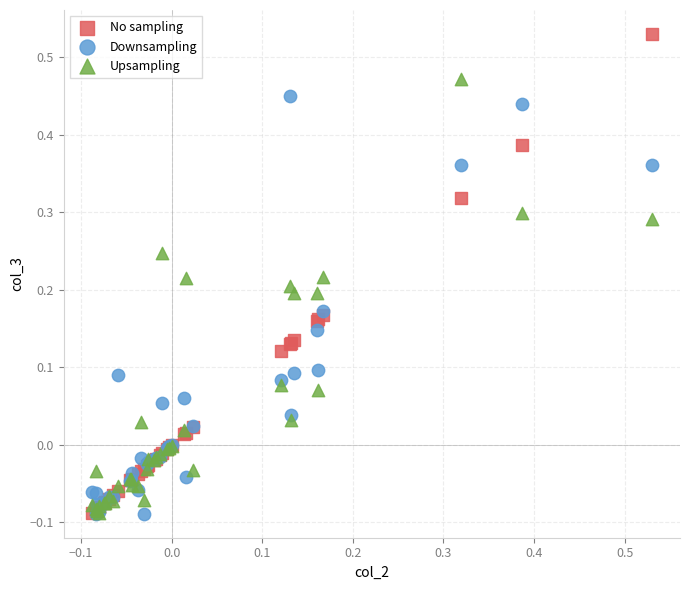

Which series contains the highest Y value?

No sampling